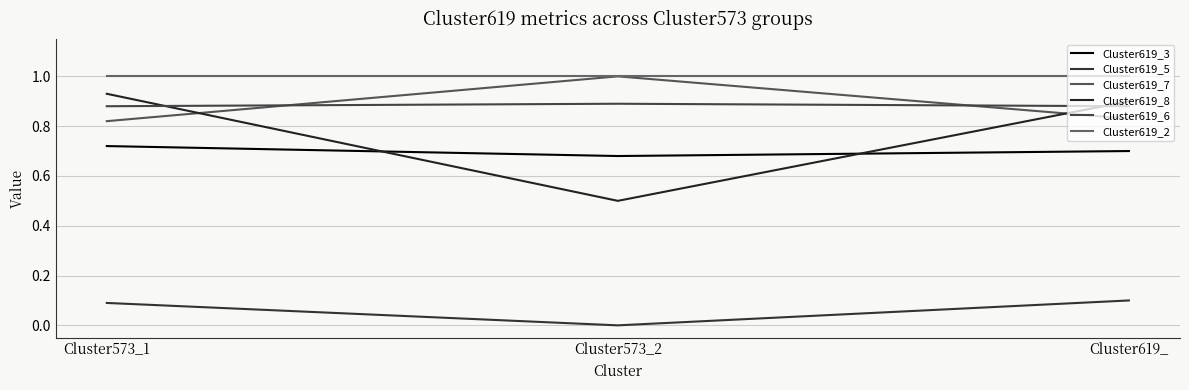

Is it true that Cluster619_3 equals 1.1 at Cluster619_?

False